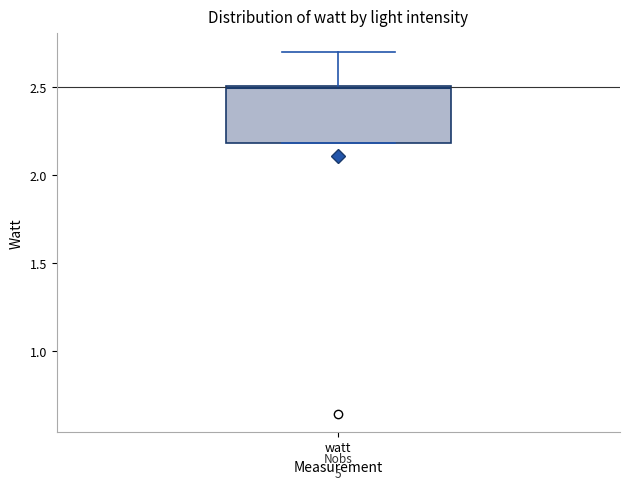

Where does the upper whisker of the box for watt end on the y-axis? The values are not printed on the chart, so give them approximately, as read against the axis.

2.7